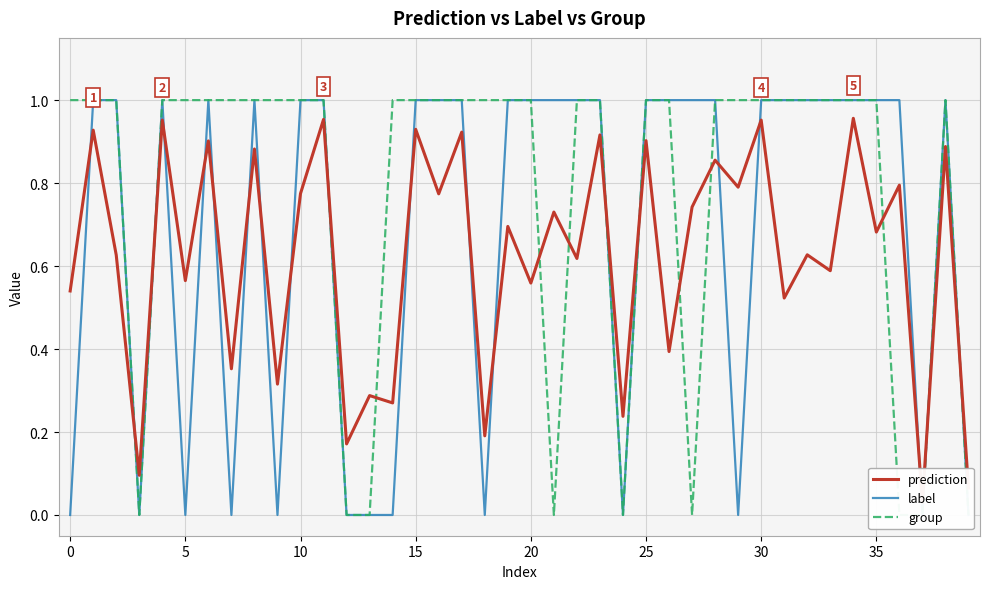

True or false: prediction has more than 2 interior local peaks.

True